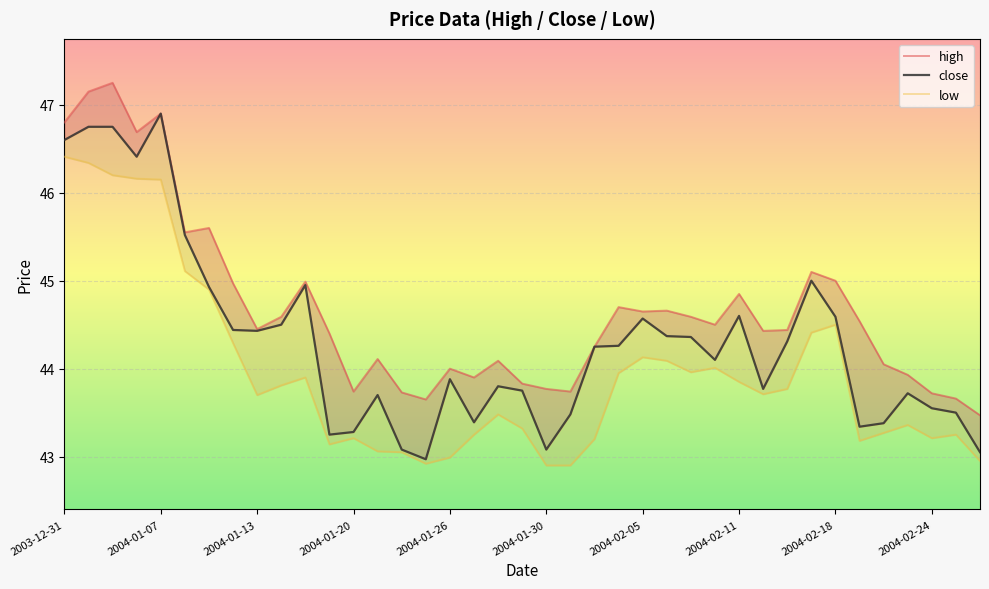

Which series has the largest range (max minus min)?

close